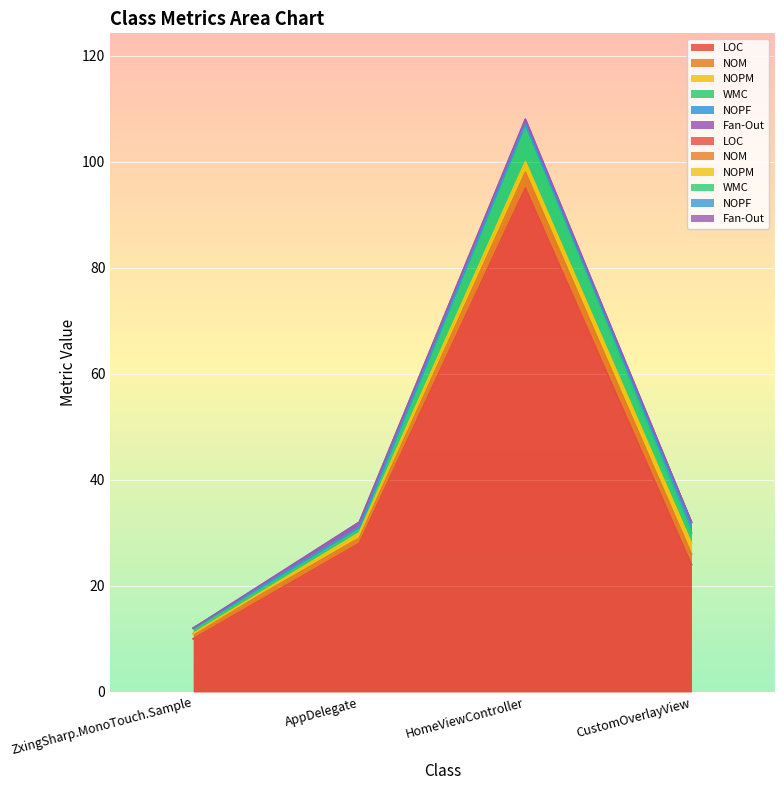

In NOM, how many points are higher than both neighbors (excluding endpoints)?

1